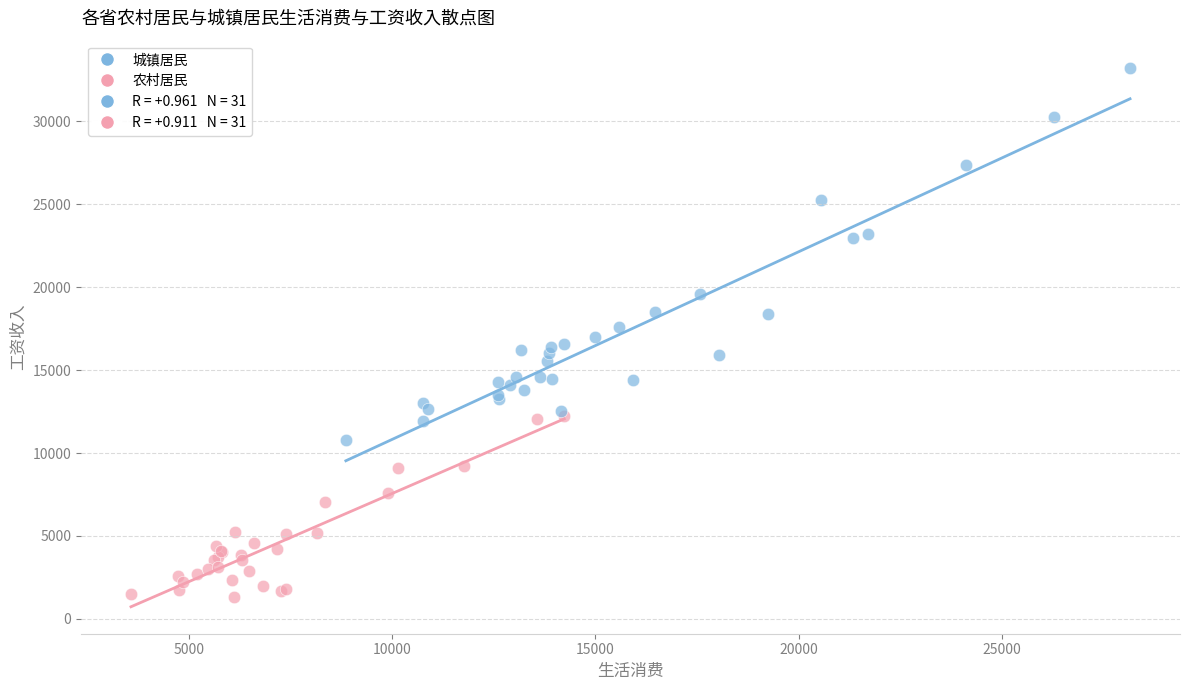

Which series contains the highest Y value?

城镇居民